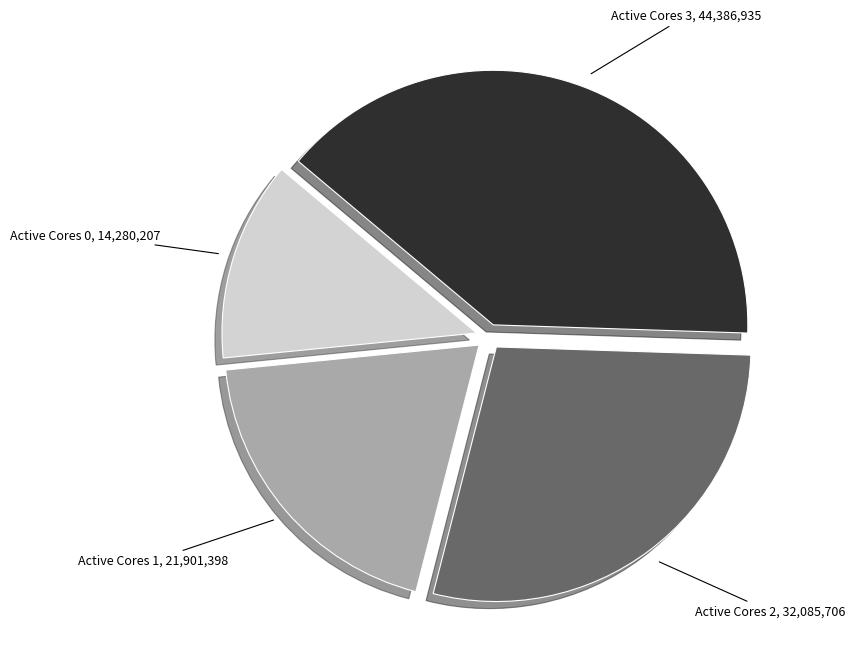

Count the number of slices in the pie.

4